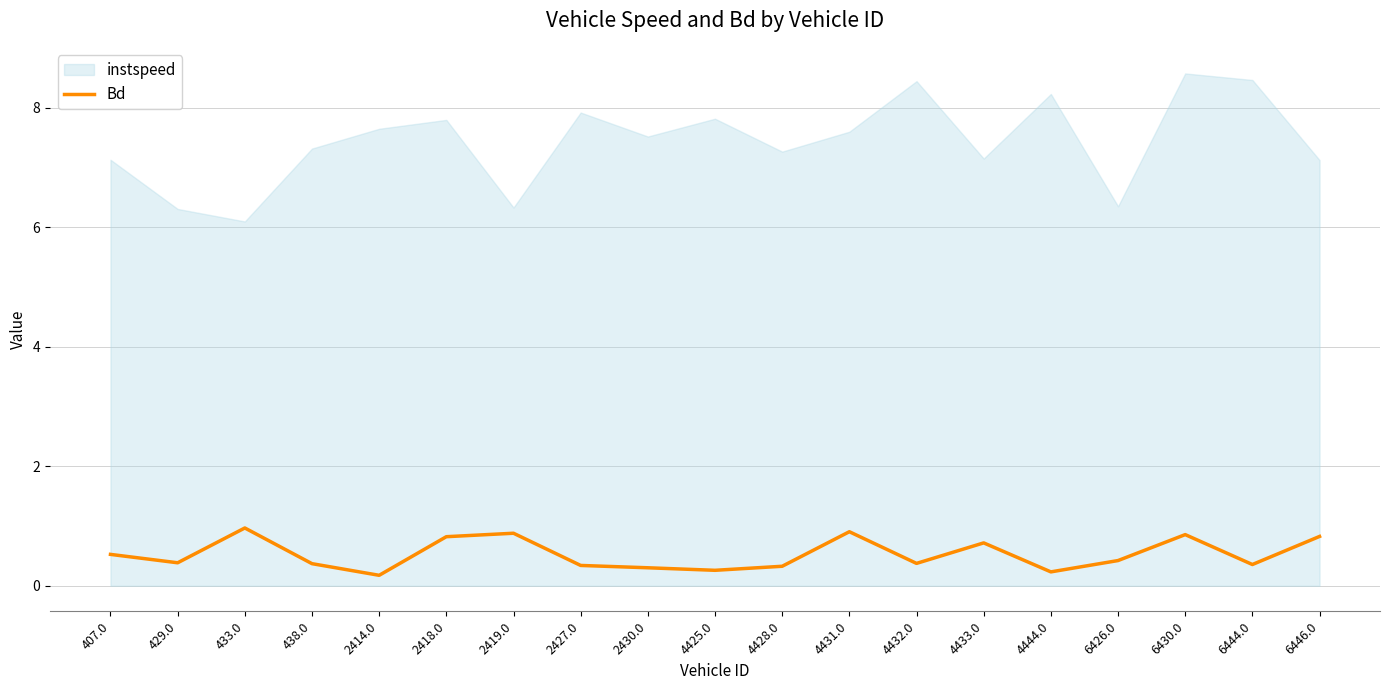

Is it true that the value at 4431.0 is 0.9?

True